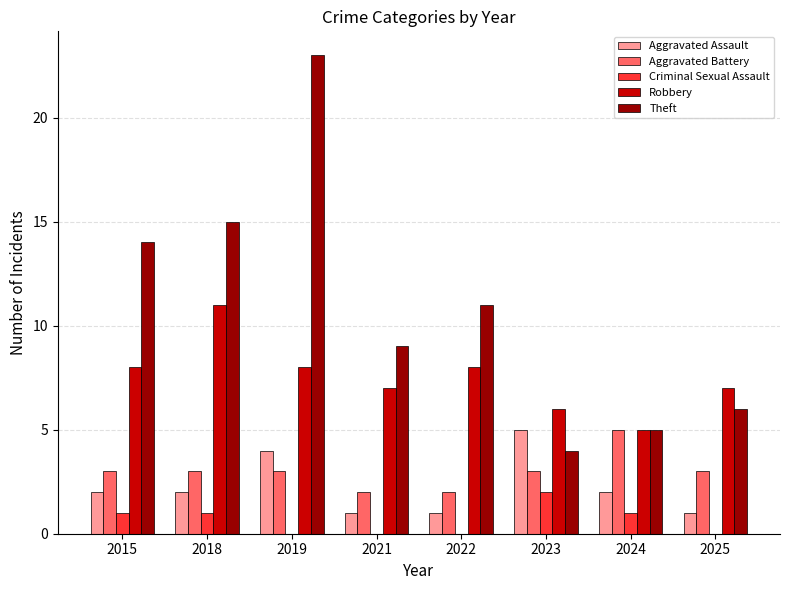

Count the number of data series in this chart.

5